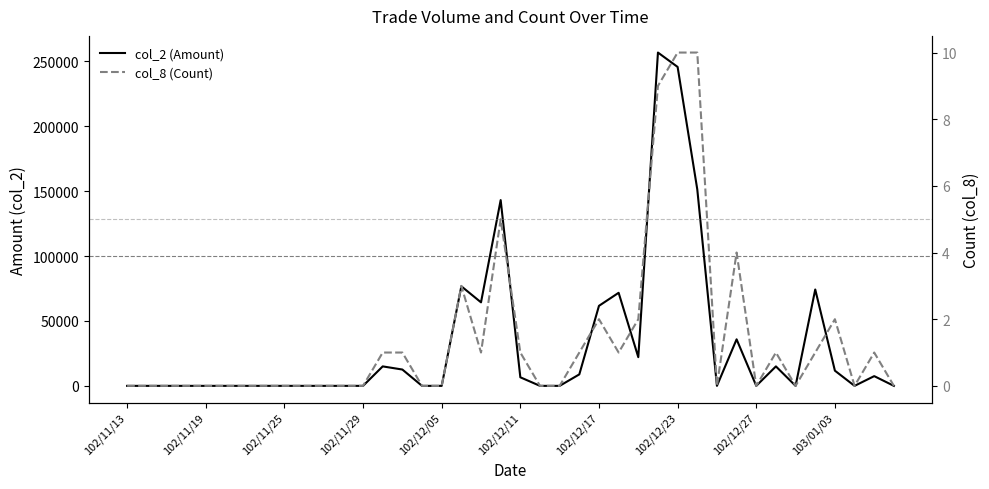

True or false: col_2 (Amount) and col_8 (Count) intersect in this chart.

False